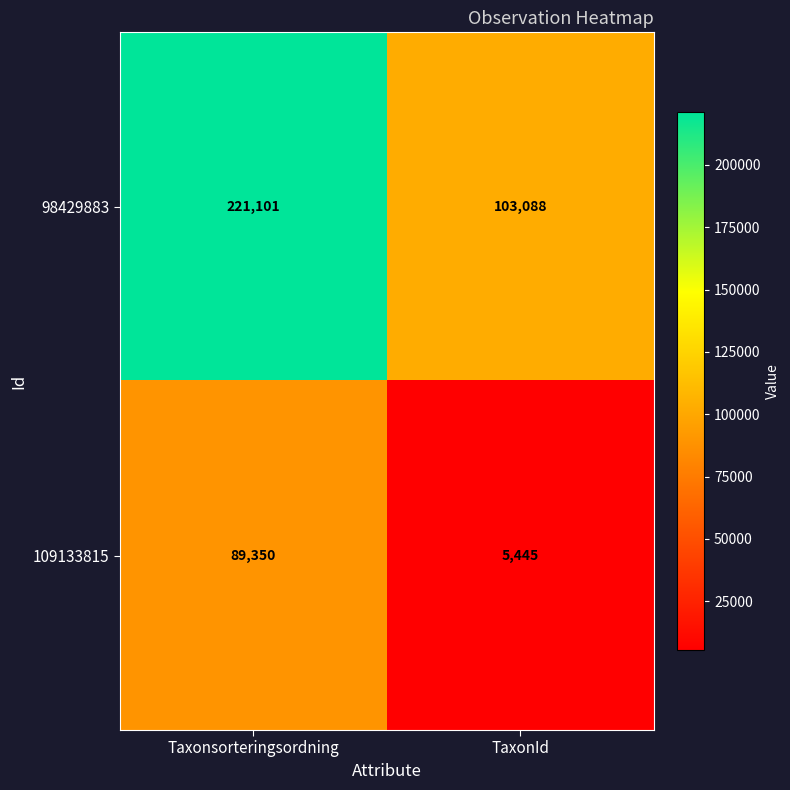

What is the difference between the maximum and minimum values in the 109133815 series?

83905